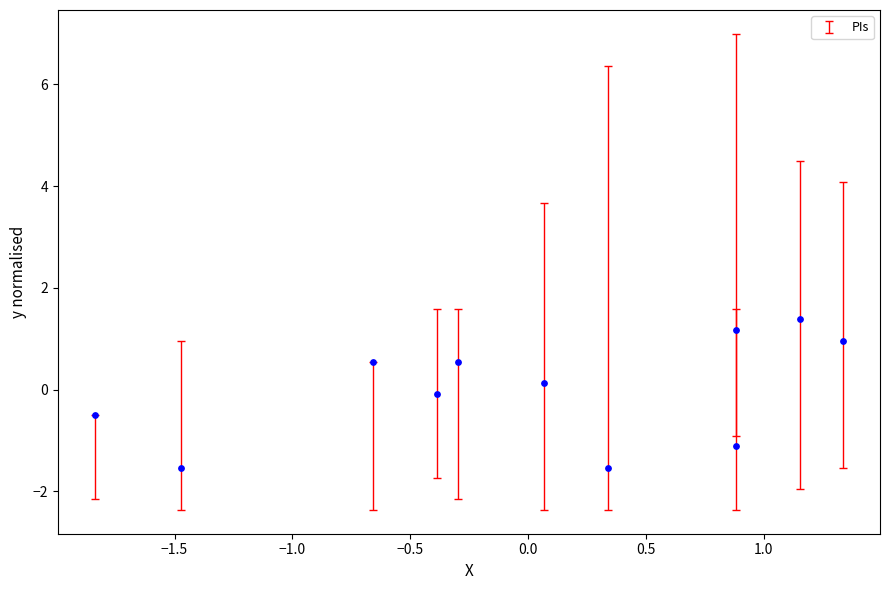

What is the range of Y values (max minus min)?

2.9